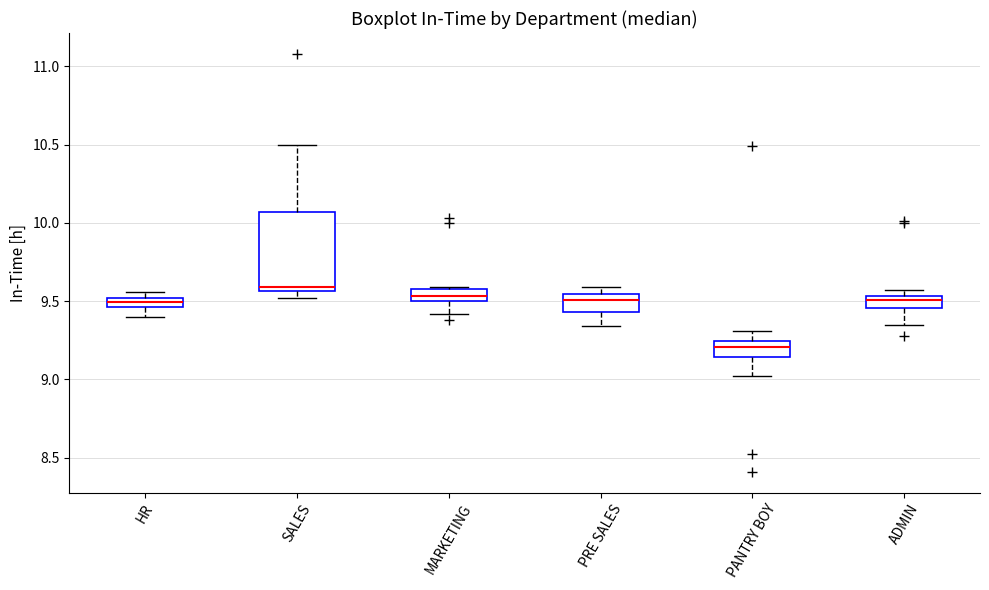

Which box's median line is the lowest?

PANTRY BOY